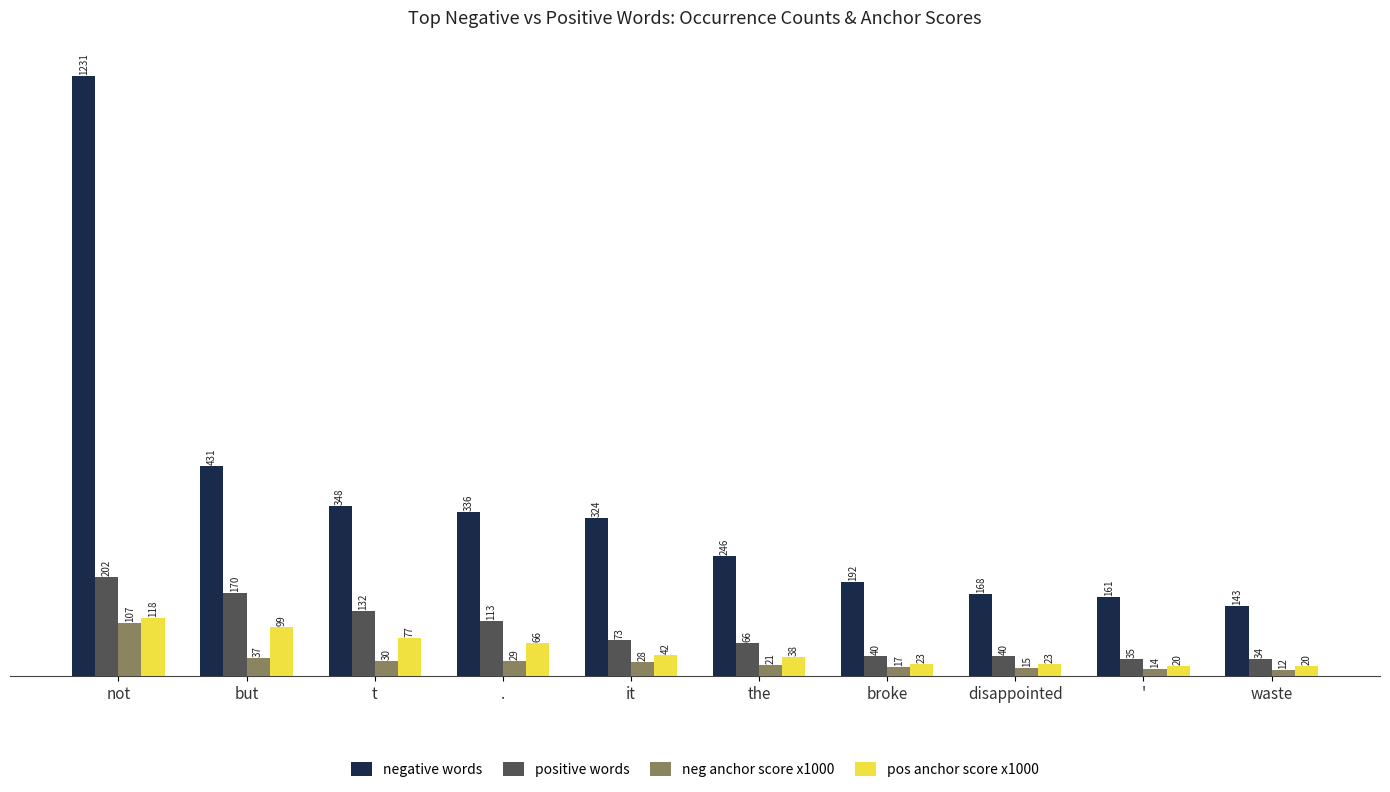

How many series are shown in this chart?

4